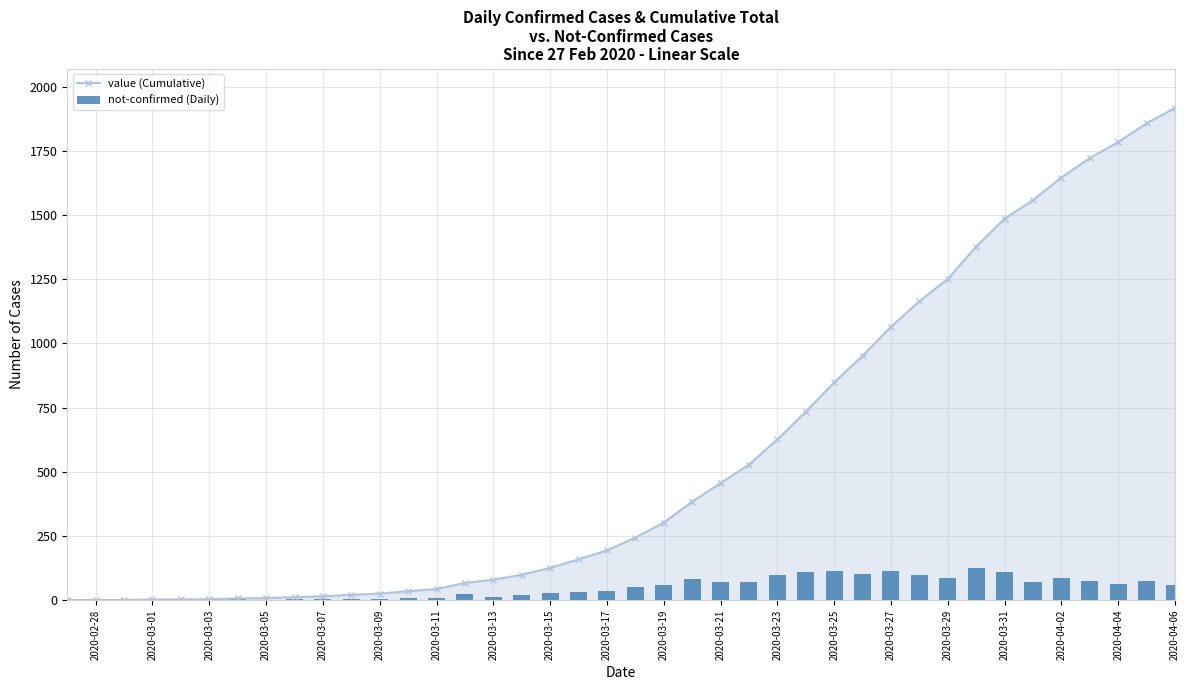

Which category has the highest value in the value (Cumulative) series?

2020-04-06